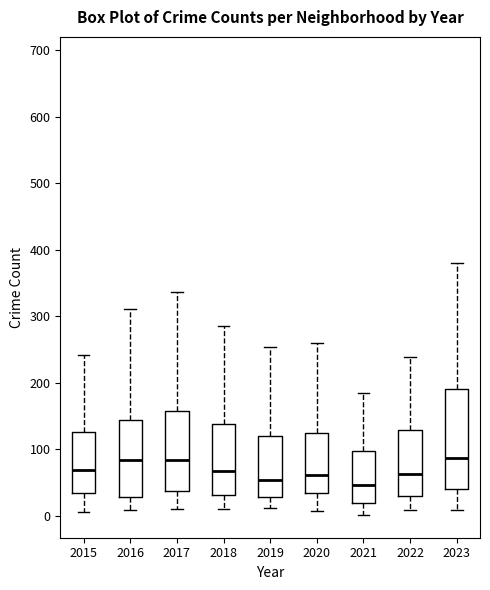

Which box is the tallest, from its lower edge to its upper edge?

2023